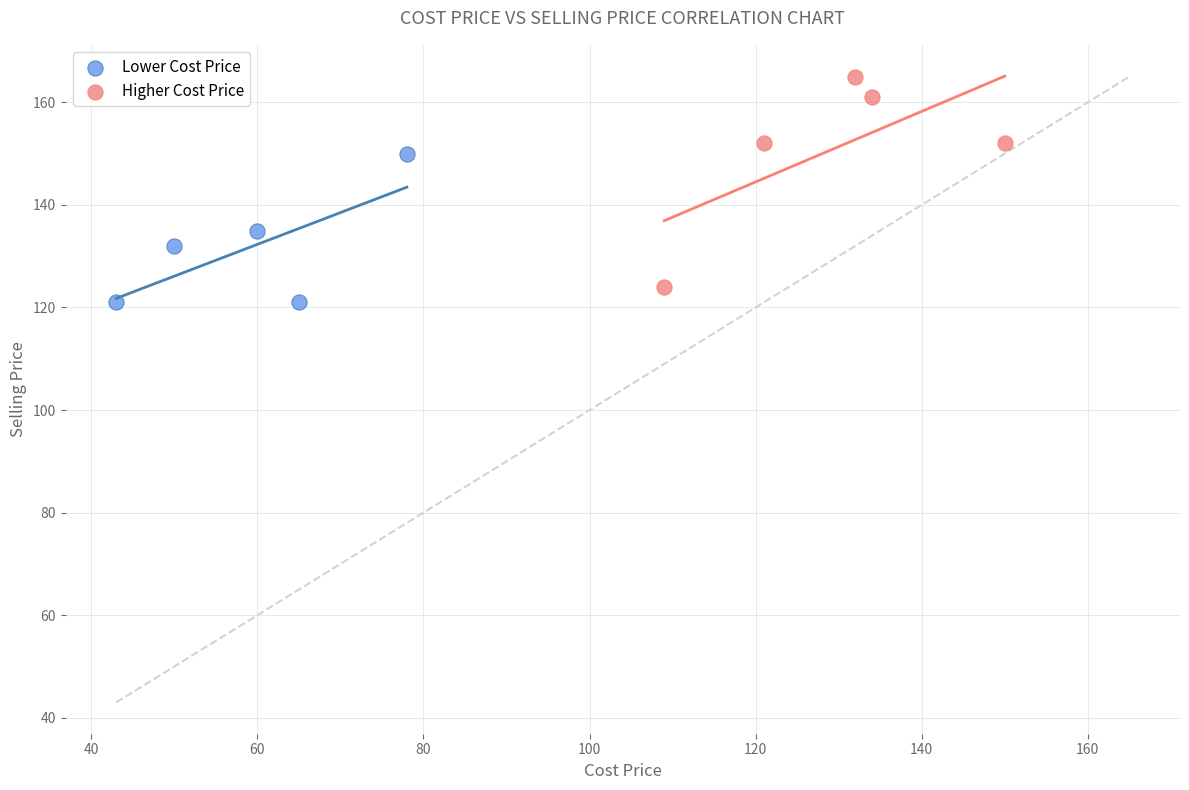

Which series has the widest spread of Y values?

Higher Cost Price